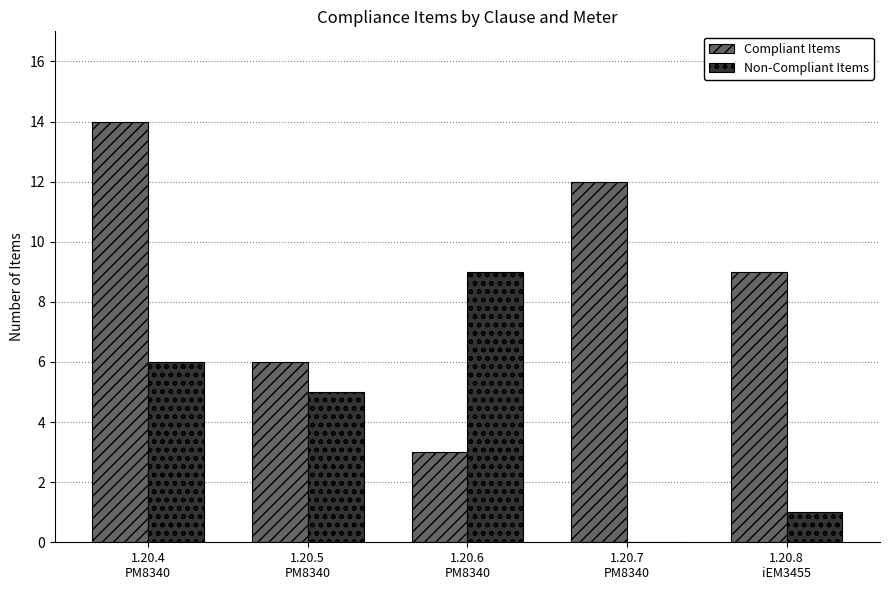

What is the spread (max minus min) of values at 1.20.7
PM8340?

12